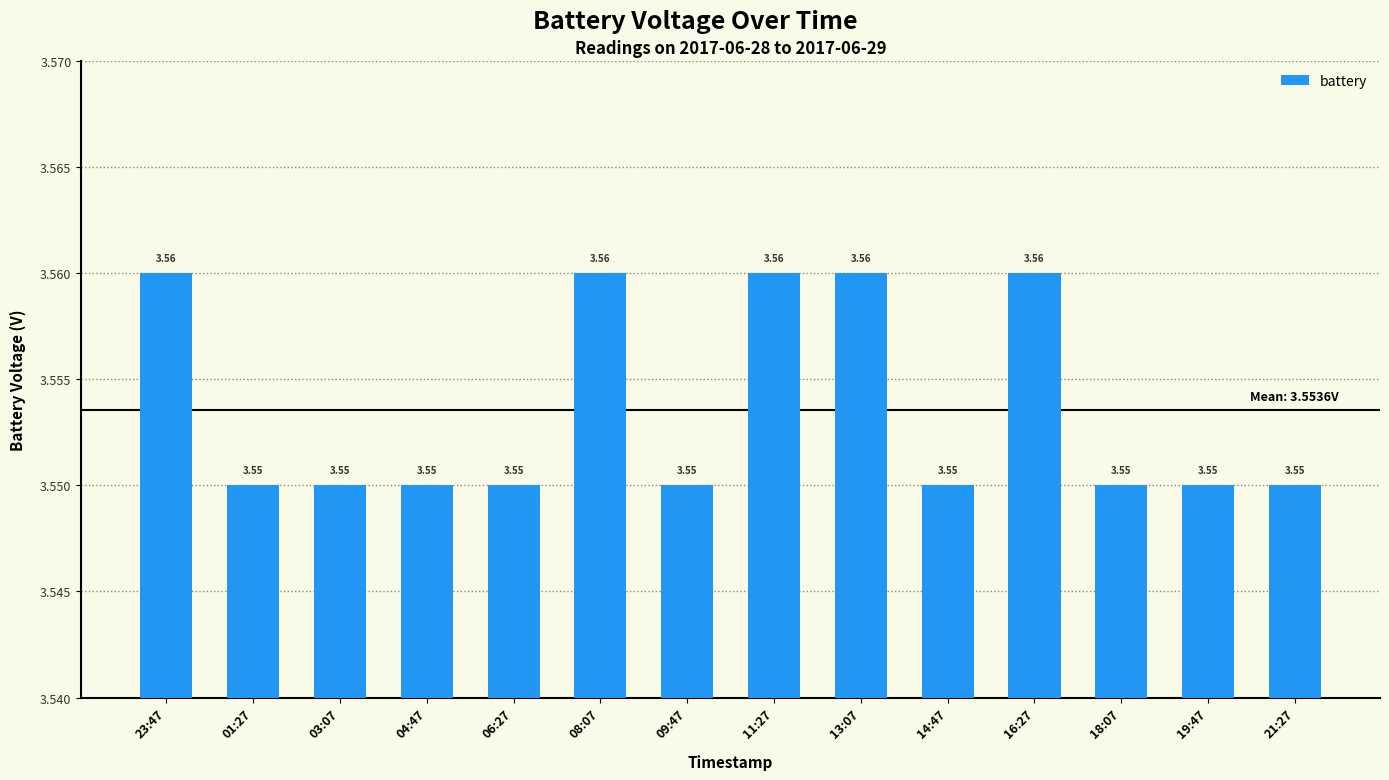

Does the chart contain stacked bars?

No